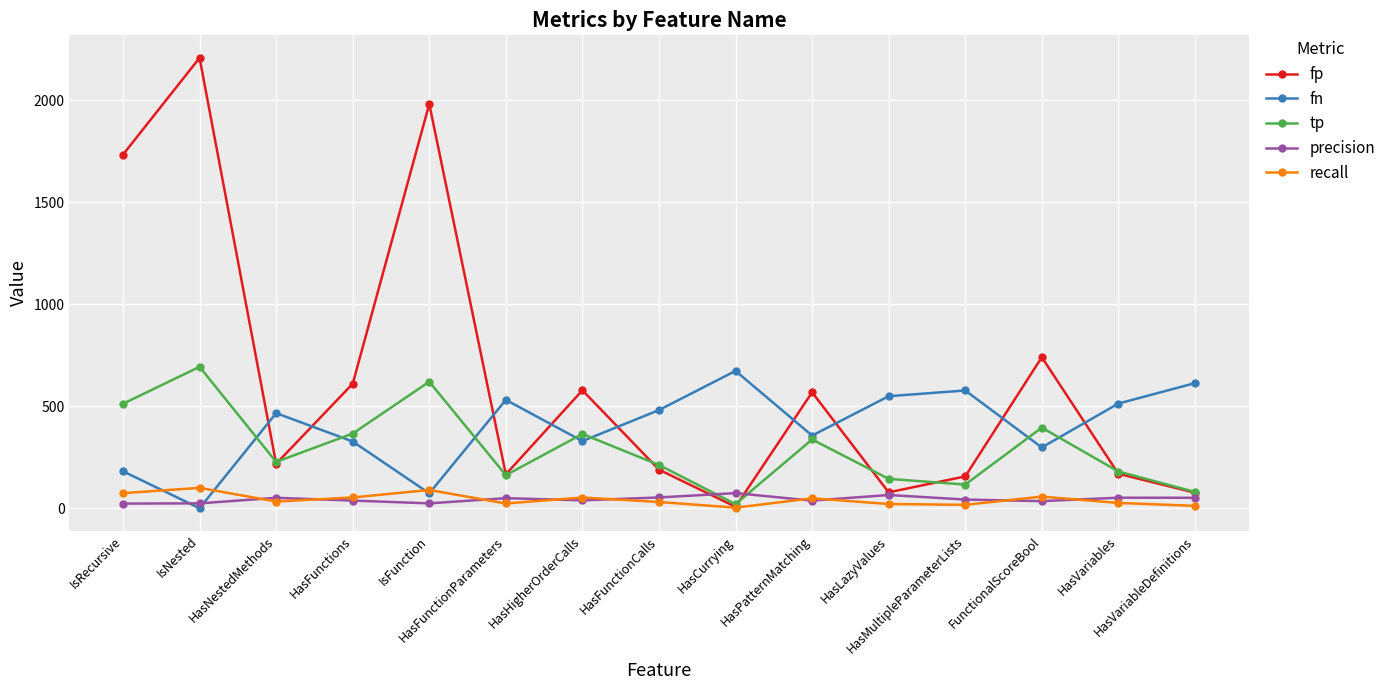

What position from the right is IsRecursive?

15